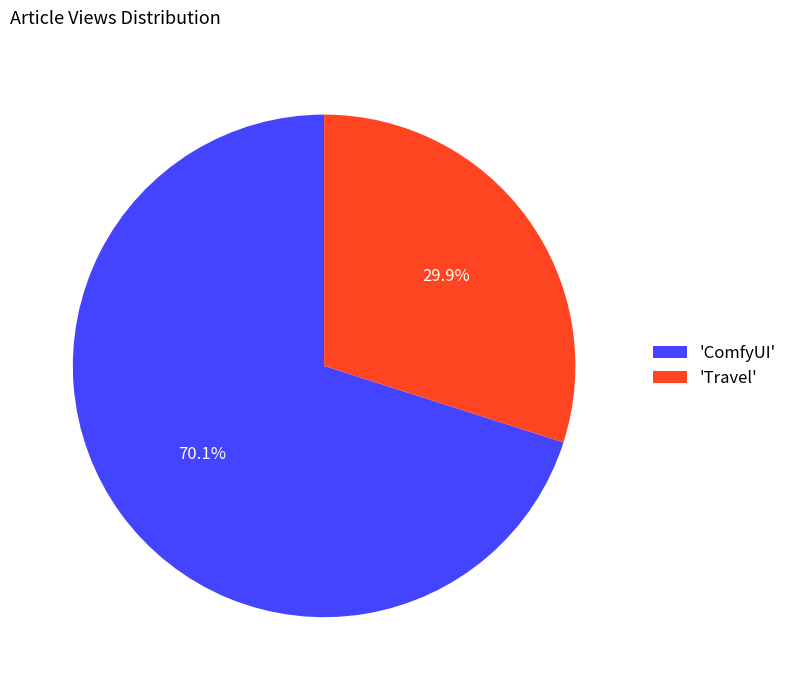

What percentage is NOT represented by 'ComfyUI'?

29.9%